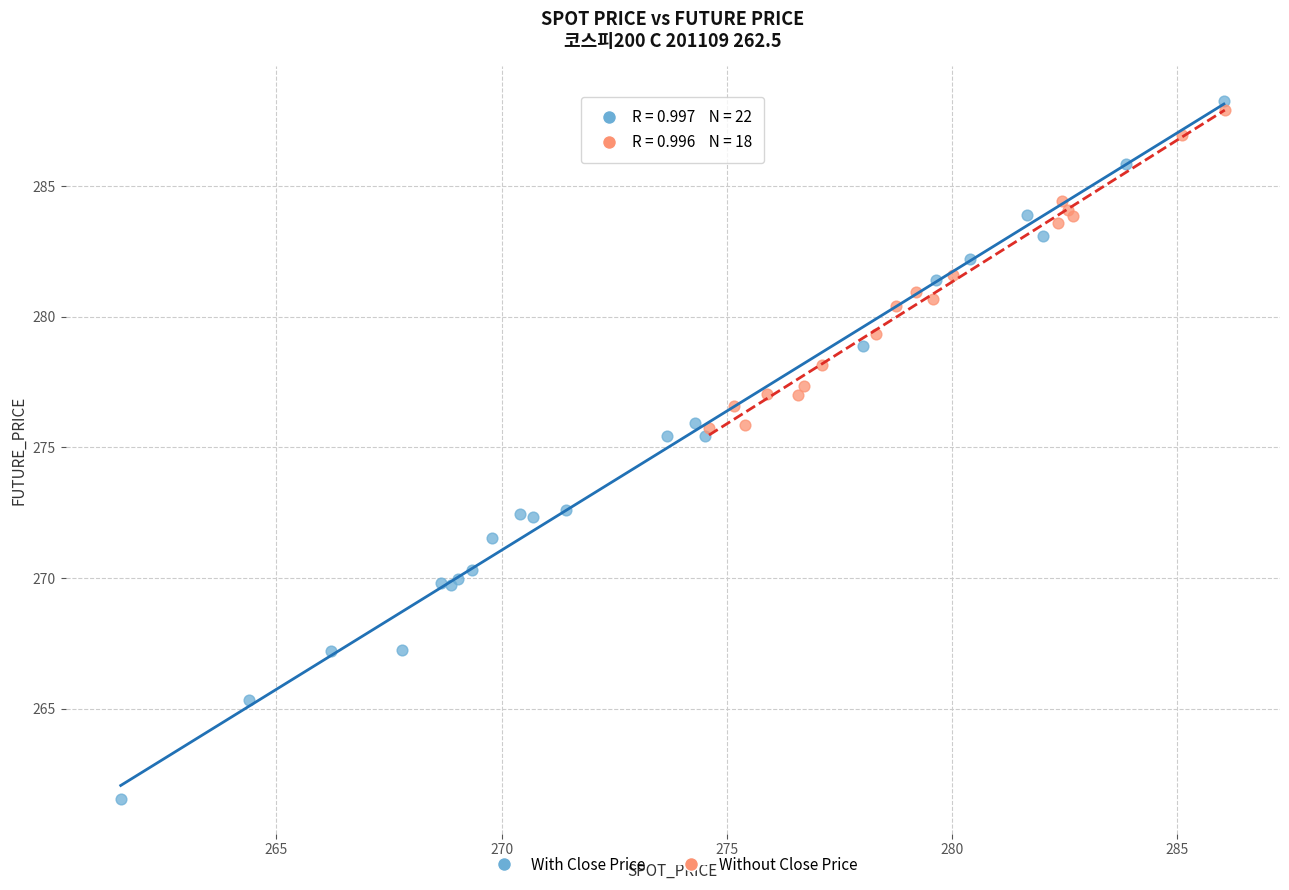

What are all the series names shown in the legend?

With Close Price, Without Close Price